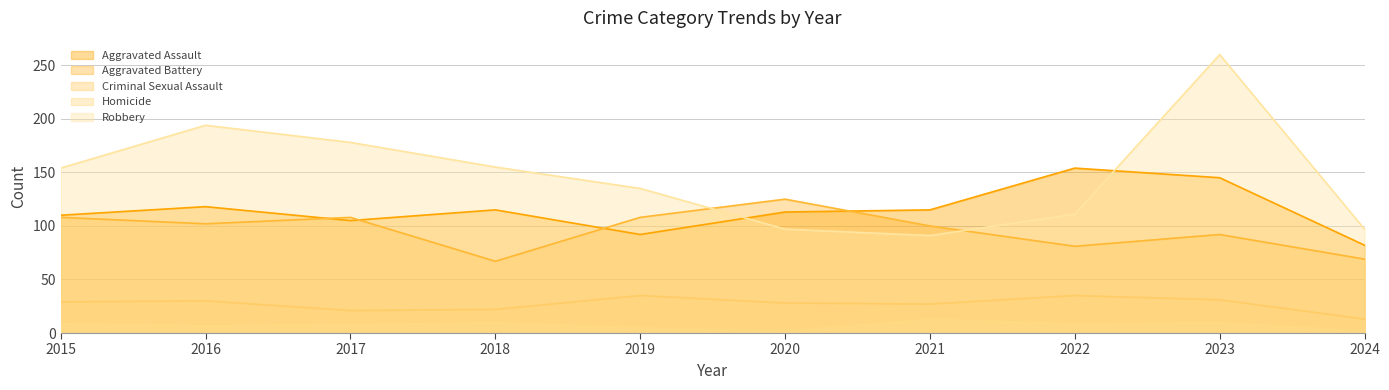

How many values in the Robbery series exceed 154?

4